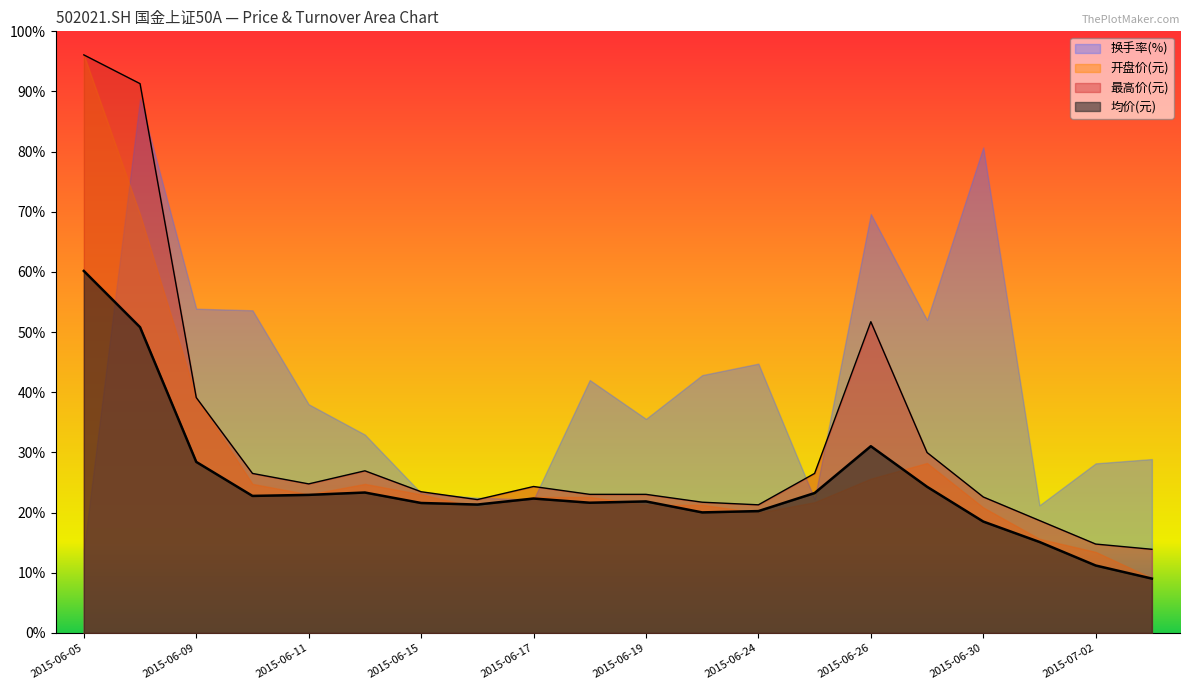

What are all the series names shown in the legend?

换手率(%), 开盘价(元), 最高价(元), 均价(元)